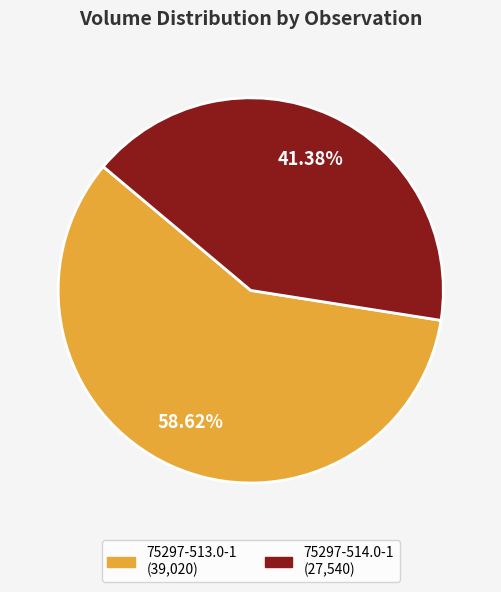

To the nearest percent, what portion does 75297-513.0-1 represent?

59%